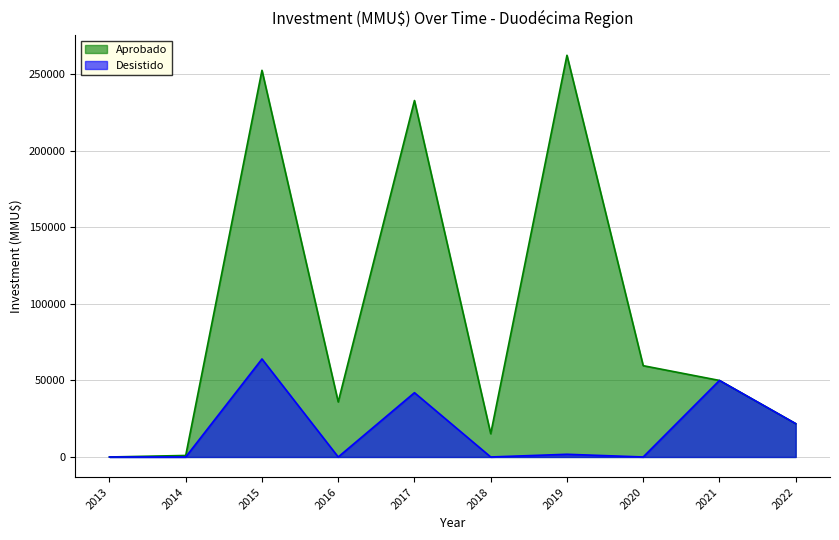

What are all the series names shown in the legend?

Aprobado, Desistido